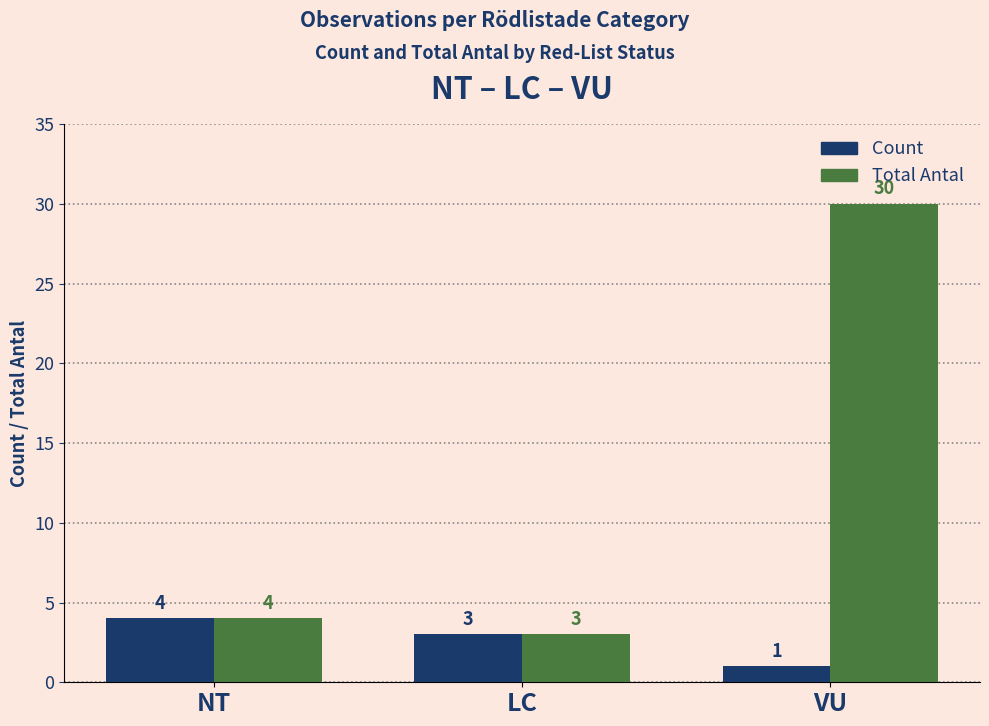

Reading right to left, list all the values displayed in this chart.

Count: 1	3	4
Total Antal: 30	3	4